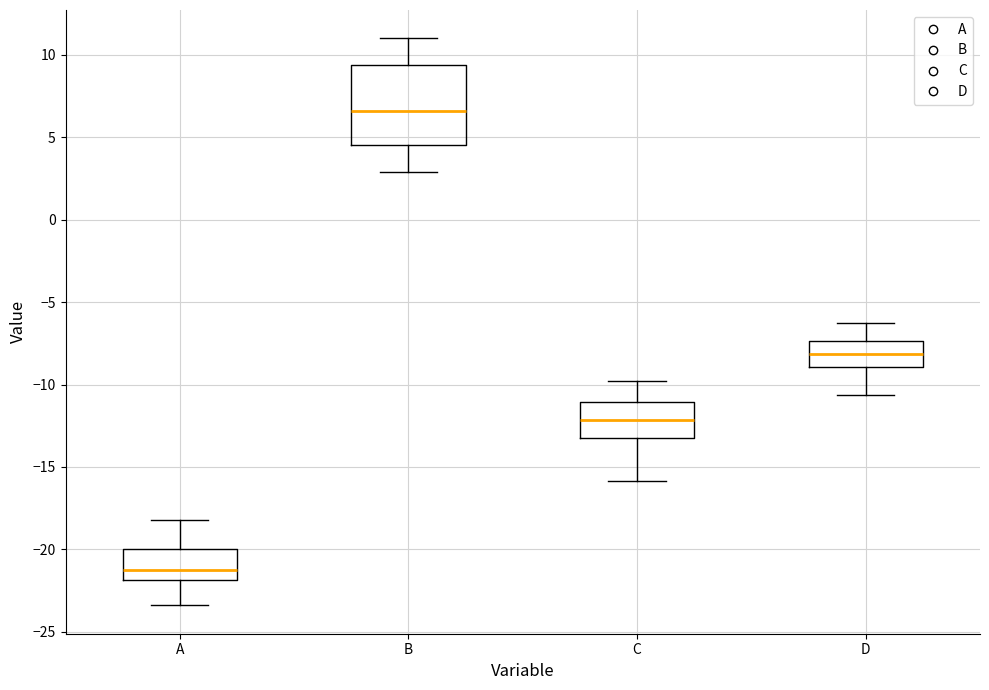

Where is the upper edge of the box for A on the y-axis? The values are not printed on the chart, so give them approximately, as read against the axis.

-20.0